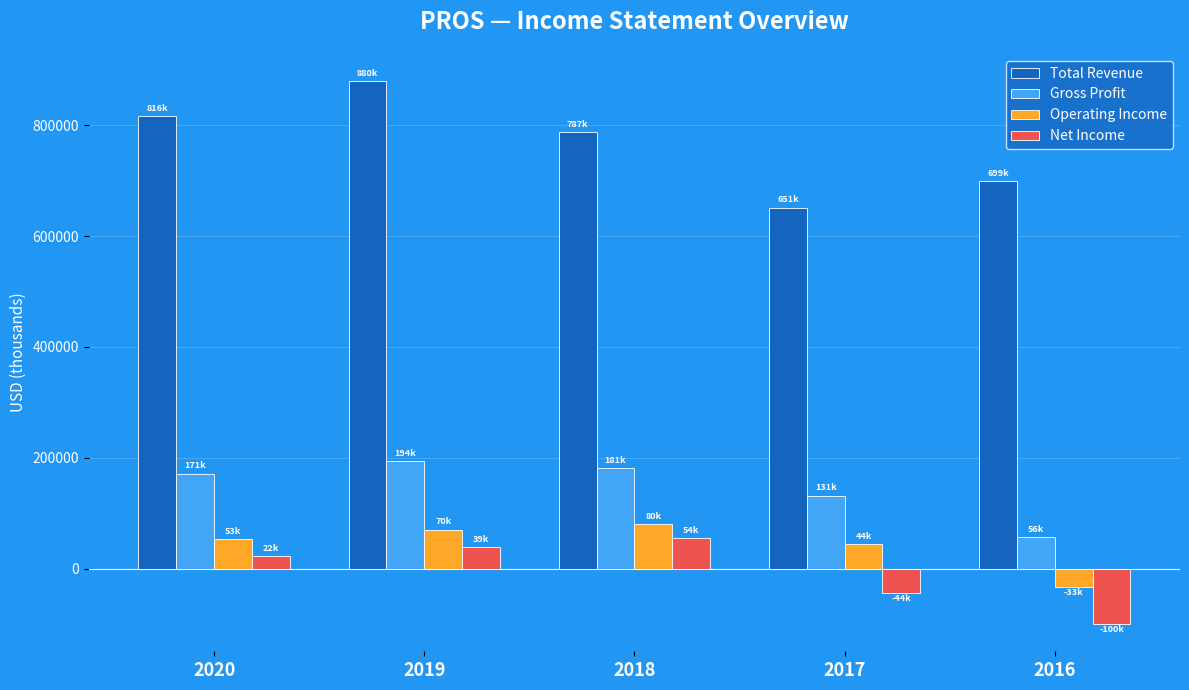

Reading right to left, what are all the values shown in this chart?

Total Revenue: 698700	651100	787400	879600	816100
Gross Profit: 56400	131400	181100	193800	171000
Operating Income: -32600	43500	79500	70400	52900
Net Income: -100300	-44000	54500	38900	22200